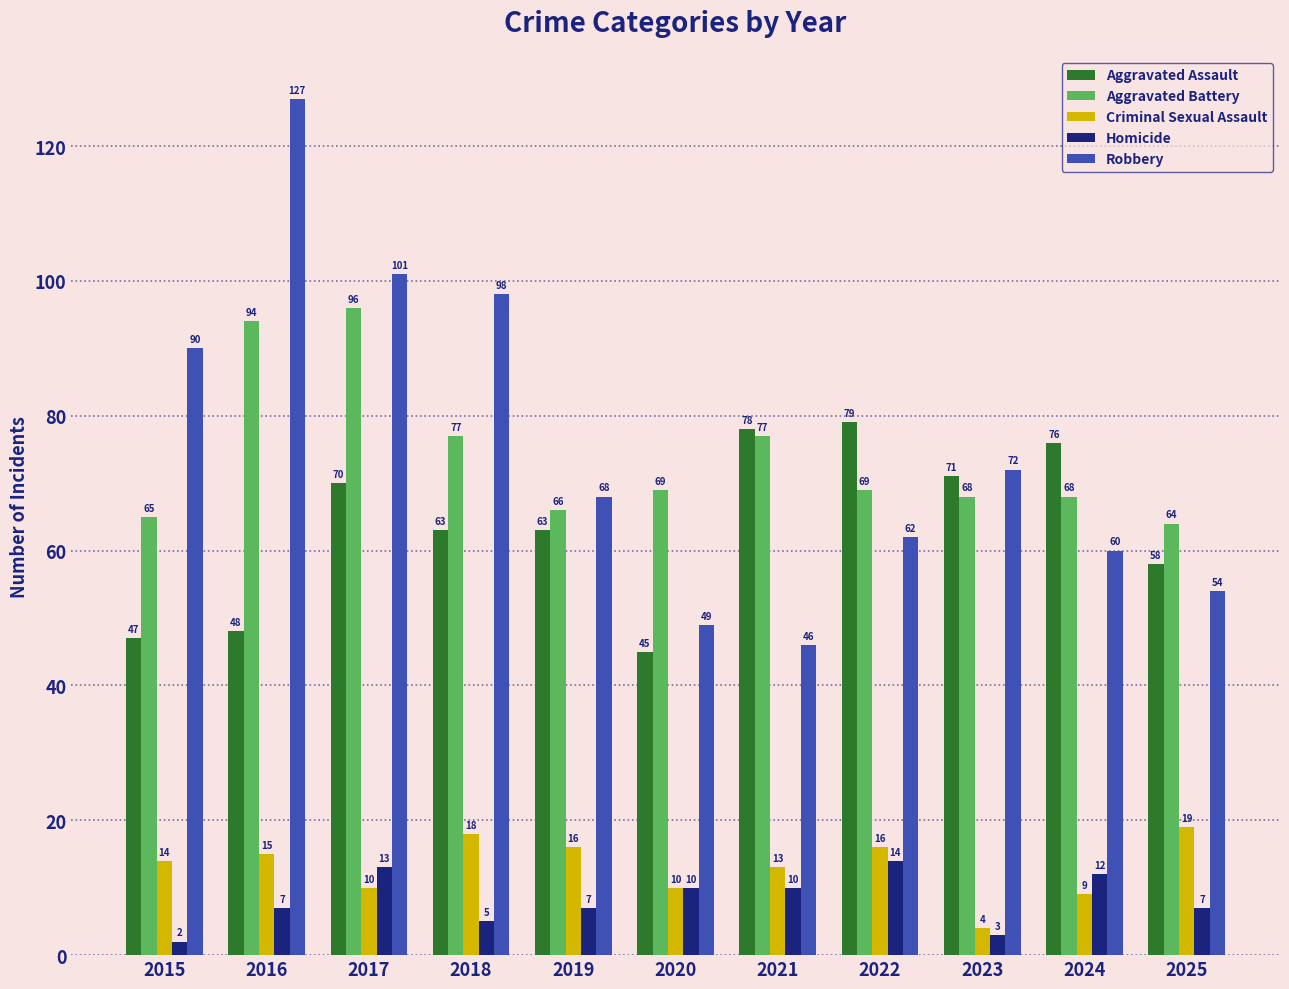

What is the lowest value of the Aggravated Assault series?

45